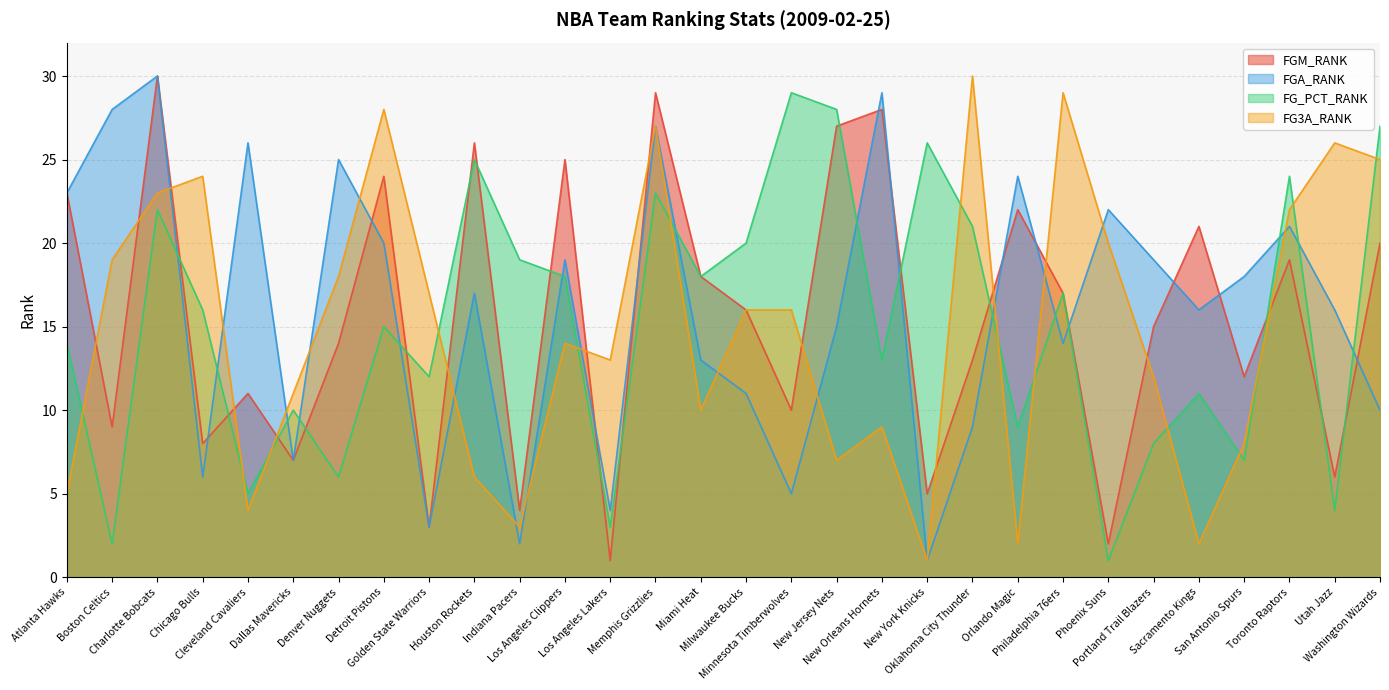

What is the label of the 16th point from the left?

Milwaukee Bucks